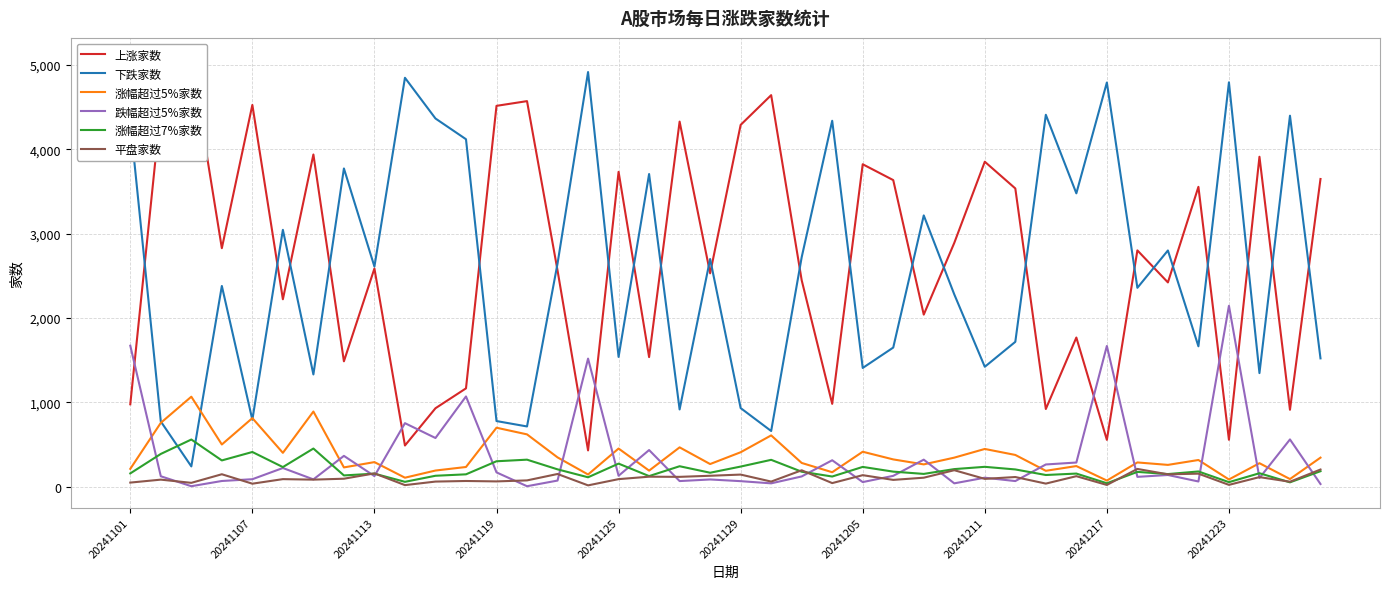

True or false: 下跌家数 and 平盘家数 intersect in this chart.

False